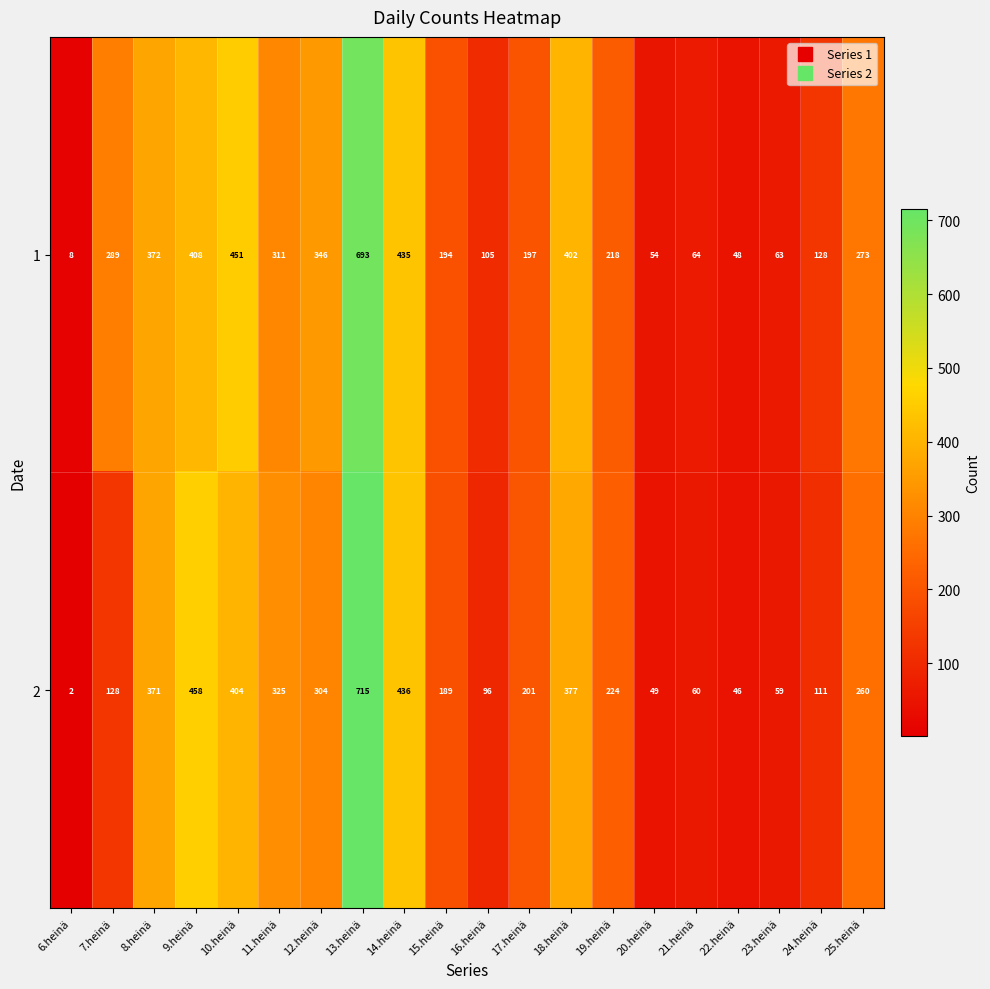

List the labels in order of 2 value, largest first.

13.heinä, 9.heinä, 14.heinä, 10.heinä, 18.heinä, 8.heinä, 11.heinä, 12.heinä, 25.heinä, 19.heinä, 17.heinä, 15.heinä, 7.heinä, 24.heinä, 16.heinä, 21.heinä, 23.heinä, 20.heinä, 22.heinä, 6.heinä